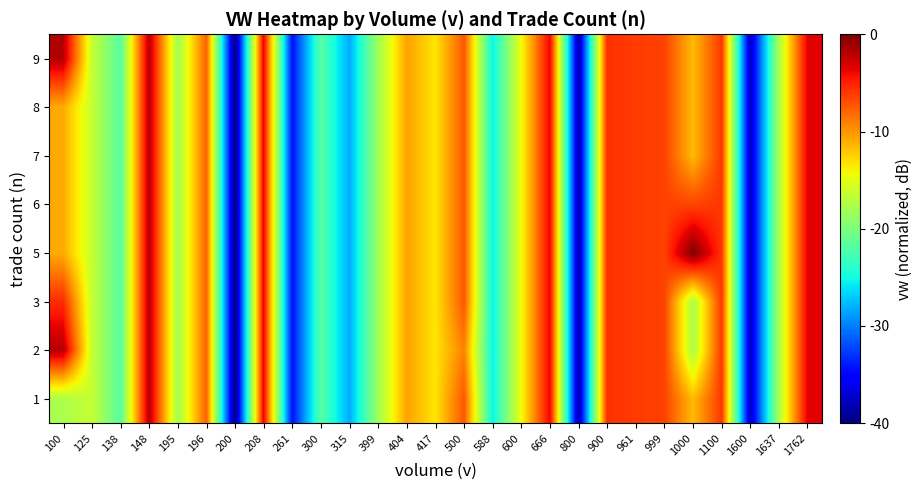

At how many categories does at least one series exceed -36?

24